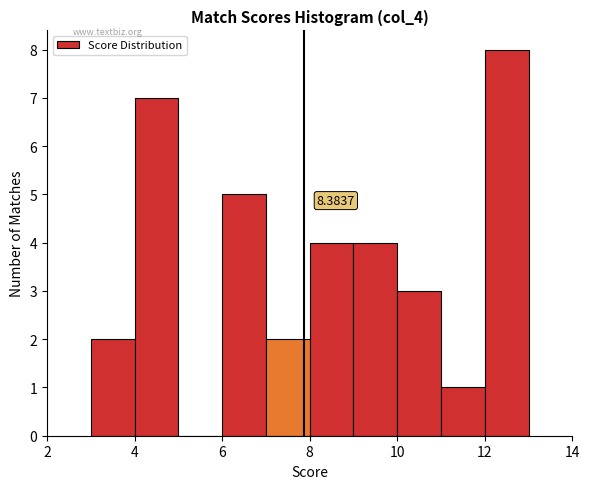

Over which range of the x-axis is the bar tallest?

12 to 13